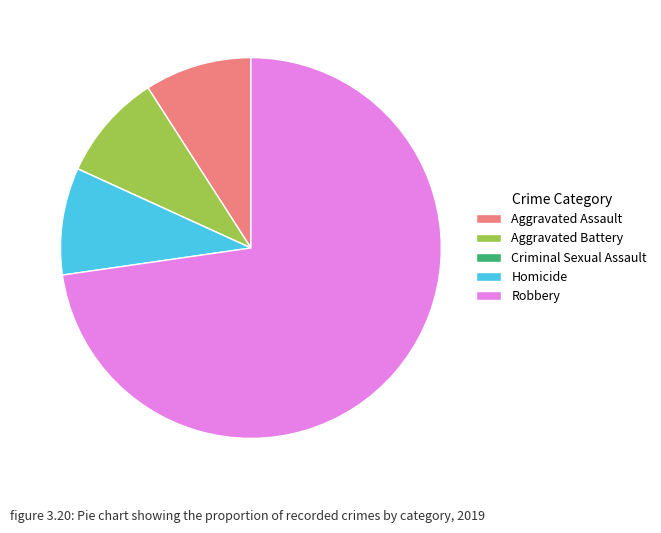

Which category has the biggest portion of the pie?

Robbery